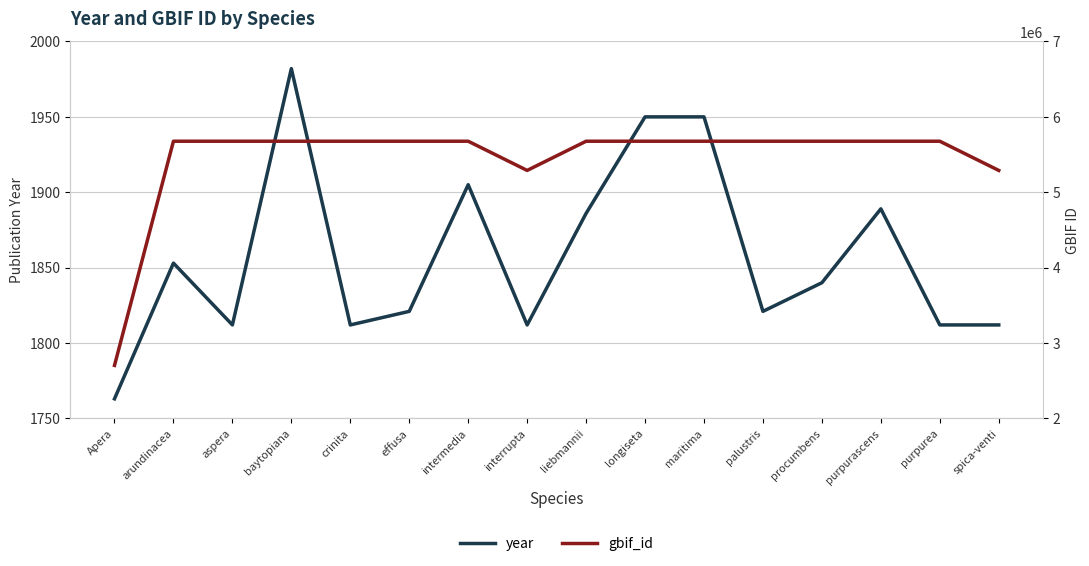

What are all the series names shown in the legend?

year, gbif_id